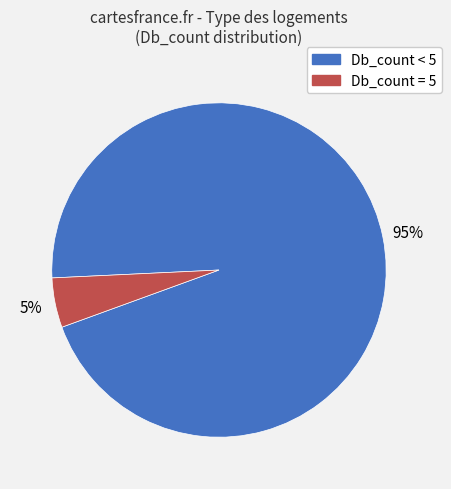

To the nearest percent, what is the difference between the largest and smallest slice percentages?

90%